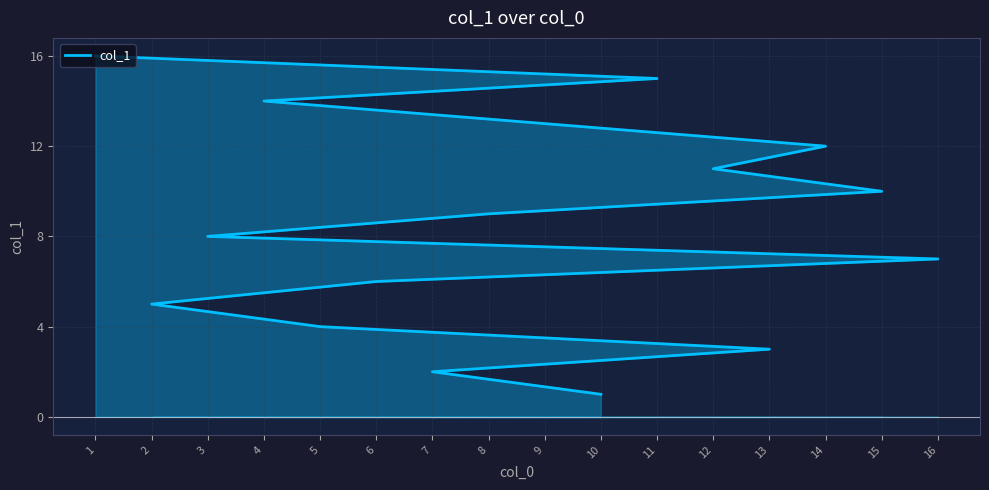

Reading left to right, list all the values displayed in this chart.

10=1	7=2	13=3	5=4	2=5	6=6	16=7	3=8	8=9	15=10	12=11	14=12	9=13	4=14	11=15	1=16